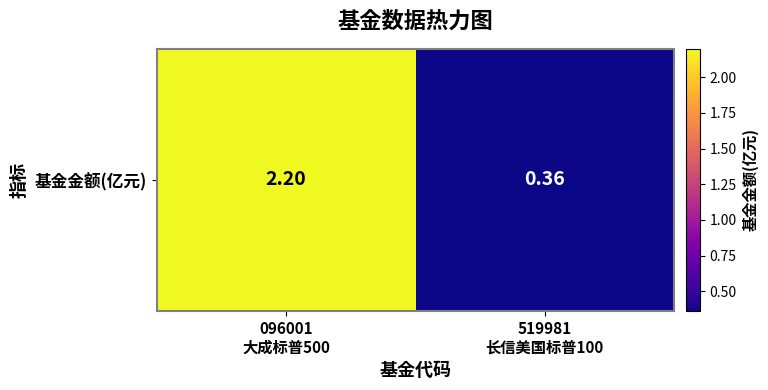

Reading left to right, what are all the values shown in this chart?

096001
大成标普500=2.2	519981
长信美国标普100=0.4